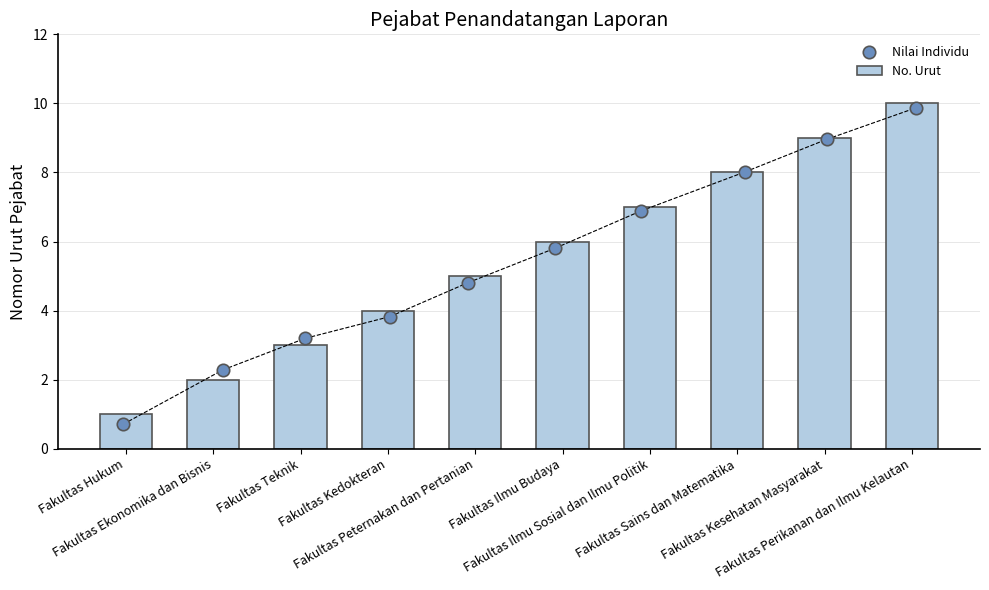

What is the difference between the second highest and second lowest values in the No. Urut series?

7